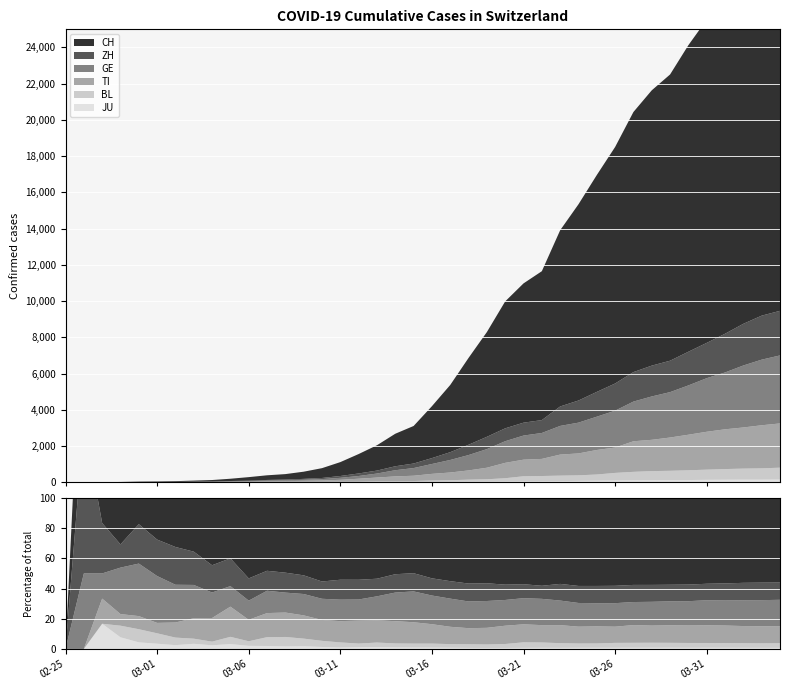

Reading left to right, extract all data points from this chart.

JU: 2020-02-25=0	2020-02-26=0	2020-02-27=1	2020-02-28=1	2020-02-29=1	2020-03-01=1	2020-03-02=1	2020-03-03=2	2020-03-04=2	2020-03-05=4	2020-03-06=4	2020-03-07=5	2020-03-08=5	2020-03-09=7	2020-03-10=7	2020-03-11=7	2020-03-12=12	2020-03-13=17	2020-03-14=18	2020-03-15=19	2020-03-16=25	2020-03-17=29	2020-03-18=32	2020-03-19=36	2020-03-20=44	2020-03-21=54	2020-03-22=61	2020-03-23=69	2020-03-24=82	2020-03-25=92	2020-03-26=100	2020-03-27=114	2020-03-28=119	2020-03-29=127	2020-03-30=128	2020-03-31=140	2020-04-01=145	2020-04-02=149	2020-04-03=149	2020-04-04=154
BL: 2020-02-25=0	2020-02-26=0	2020-02-27=0	2020-02-28=1	2020-02-29=2	2020-03-01=2	2020-03-02=2	2020-03-03=2	2020-03-04=2	2020-03-05=6	2020-03-06=6	2020-03-07=15	2020-03-08=19	2020-03-09=20	2020-03-10=22	2020-03-11=26	2020-03-12=26	2020-03-13=42	2020-03-14=47	2020-03-15=54	2020-03-16=76	2020-03-17=89	2020-03-18=116	2020-03-19=134	2020-03-20=184	2020-03-21=282	2020-03-22=289	2020-03-23=302	2020-03-24=306	2020-03-25=341	2020-03-26=422	2020-03-27=466	2020-03-28=502	2020-03-29=511	2020-03-30=539	2020-03-31=561	2020-04-01=588	2020-04-02=610	2020-04-03=625	2020-04-04=656
TI: 2020-02-25=0	2020-02-26=0	2020-02-27=1	2020-02-28=1	2020-02-29=2	2020-03-01=2	2020-03-02=4	2020-03-03=8	2020-03-04=13	2020-03-05=25	2020-03-06=28	2020-03-07=41	2020-03-08=49	2020-03-09=61	2020-03-10=75	2020-03-11=108	2020-03-12=163	2020-03-13=206	2020-03-14=265	2020-03-15=293	2020-03-16=368	2020-03-17=426	2020-03-18=511	2020-03-19=638	2020-03-20=849	2020-03-21=916	2020-03-22=945	2020-03-23=1162	2020-03-24=1209	2020-03-25=1354	2020-03-26=1401	2020-03-27=1688	2020-03-28=1727	2020-03-29=1837	2020-03-30=1962	2020-03-31=2091	2020-04-01=2195	2020-04-02=2271	2020-04-03=2377	2020-04-04=2442
GE: 2020-02-25=0	2020-02-26=1	2020-02-27=1	2020-02-28=4	2020-02-29=8	2020-03-01=9	2020-03-02=10	2020-03-03=13	2020-03-04=14	2020-03-05=17	2020-03-06=25	2020-03-07=38	2020-03-08=40	2020-03-09=56	2020-03-10=76	2020-03-11=109	2020-03-12=150	2020-03-13=222	2020-03-14=340	2020-03-15=423	2020-03-16=544	2020-03-17=692	2020-03-18=848	2020-03-19=1027	2020-03-20=1194	2020-03-21=1331	2020-03-22=1430	2020-03-23=1582	2020-03-24=1699	2020-03-25=1837	2020-03-26=2033	2020-03-27=2190	2020-03-28=2393	2020-03-29=2505	2020-03-30=2721	2020-03-31=2958	2020-04-01=3137	2020-04-02=3420	2020-04-03=3621	2020-04-04=3753
ZH: 2020-02-25=0	2020-02-26=2	2020-02-27=2	2020-02-28=2	2020-02-29=6	2020-03-01=7	2020-03-02=10	2020-03-03=13	2020-03-04=15	2020-03-05=23	2020-03-06=29	2020-03-07=34	2020-03-08=40	2020-03-09=49	2020-03-10=62	2020-03-11=101	2020-03-12=140	2020-03-13=163	2020-03-14=218	2020-03-15=250	2020-03-16=326	2020-03-17=429	2020-03-18=568	2020-03-19=679	2020-03-20=711	2020-03-21=711	2020-03-22=711	2020-03-23=1073	2020-03-24=1221	2020-03-25=1368	2020-03-26=1500	2020-03-27=1627	2020-03-28=1701	2020-03-29=1733	2020-03-30=1859	2020-03-31=1947	2020-04-01=2136	2020-04-02=2300	2020-04-03=2428	2020-04-04=2461
CH: 2020-02-25=0	2020-02-26=2	2020-02-27=6	2020-02-28=13	2020-02-29=23	2020-03-01=29	2020-03-02=40	2020-03-03=59	2020-03-04=83	2020-03-05=125	2020-03-06=197	2020-03-07=257	2020-03-08=303	2020-03-09=396	2020-03-10=542	2020-03-11=766	2020-03-12=1072	2020-03-13=1398	2020-03-14=1795	2020-03-15=2072	2020-03-16=2864	2020-03-17=3710	2020-03-18=4793	2020-03-19=5781	2020-03-20=7005	2020-03-21=7686	2020-03-22=8217	2020-03-23=9725	2020-03-24=10829	2020-03-25=11968	2020-03-26=13052	2020-03-27=14354	2020-03-28=15193	2020-03-29=15796	2020-03-30=16918	2020-03-31=17837	2020-04-01=18903	2020-04-02=19992	2020-04-03=20960	2020-04-04=21530